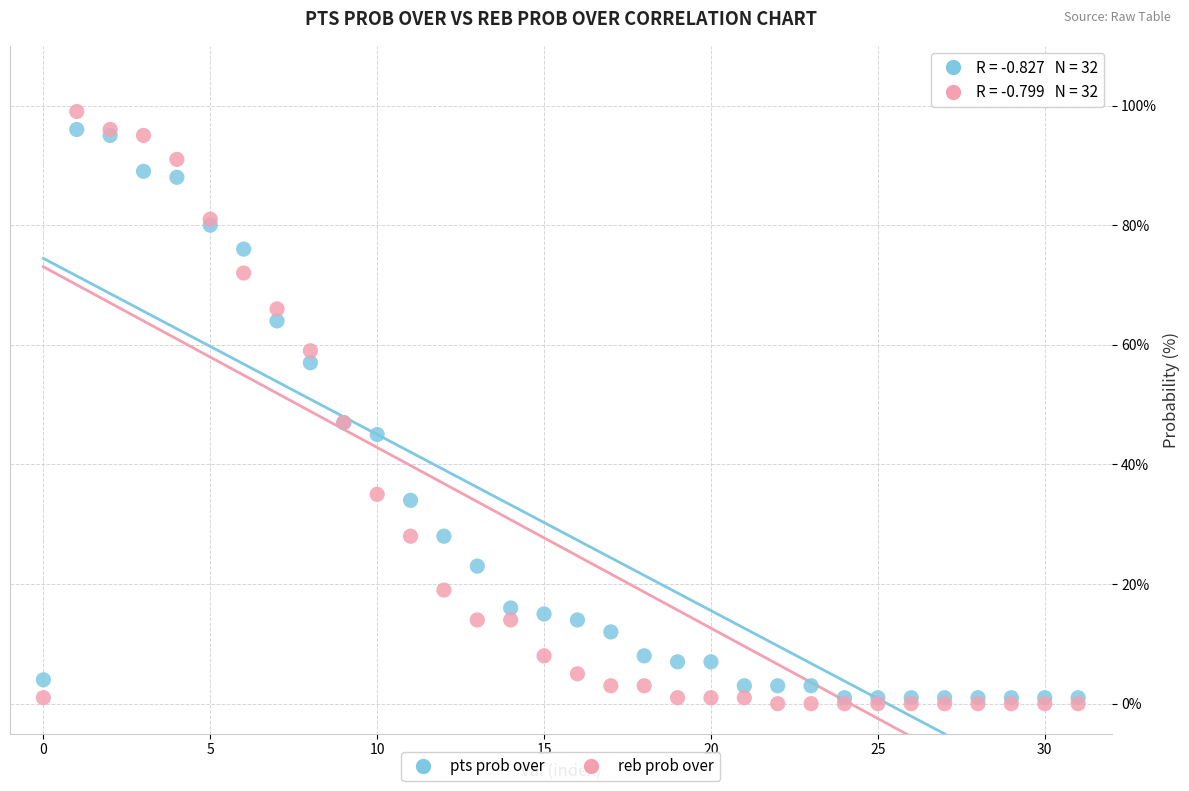

Which series reaches the maximum Y coordinate?

reb prob over